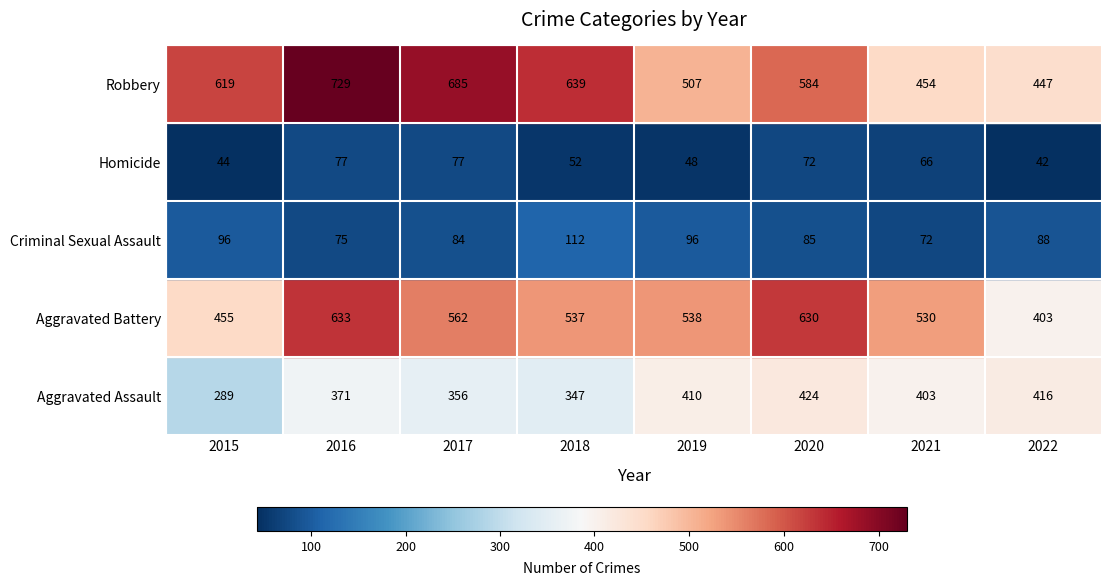

What value does the Aggravated Battery series have at 2022, to the nearest 5?

405